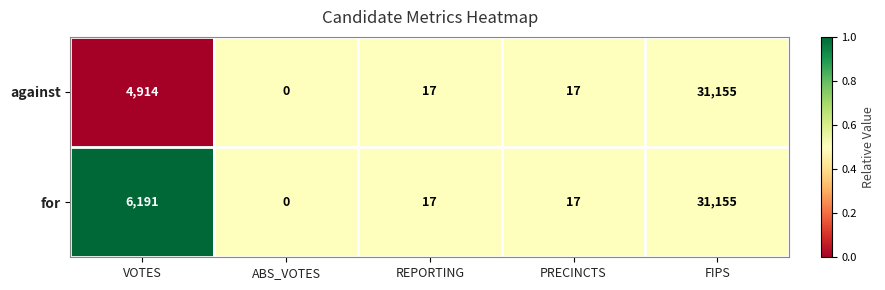

At which category is the sum across all series the highest?

FIPS